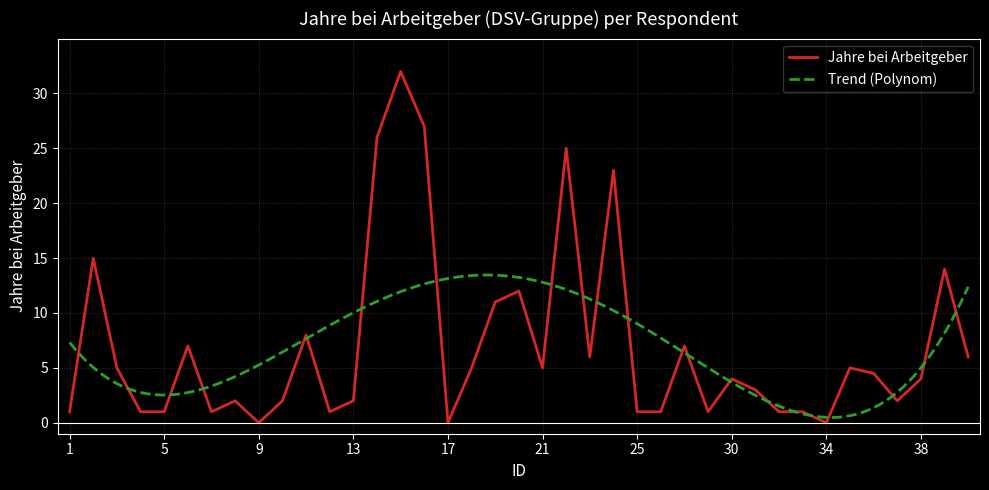

Which category has the highest value across all series?

15